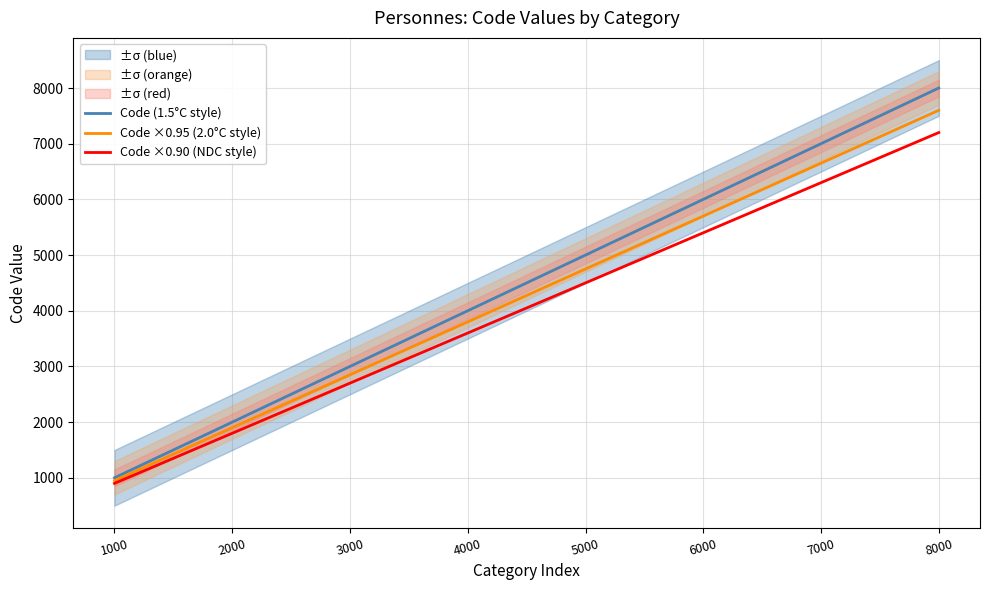

Reading left to right, what are all the values shown in this chart?

Code (1.5°C style): 1000	2000	3000	4000	5000	6000	7000	8000
Code ×0.95 (2.0°C style): 950	1900	2850	3800	4750	5700	6650	7600
Code ×0.90 (NDC style): 900	1800	2700	3600	4500	5400	6300	7200